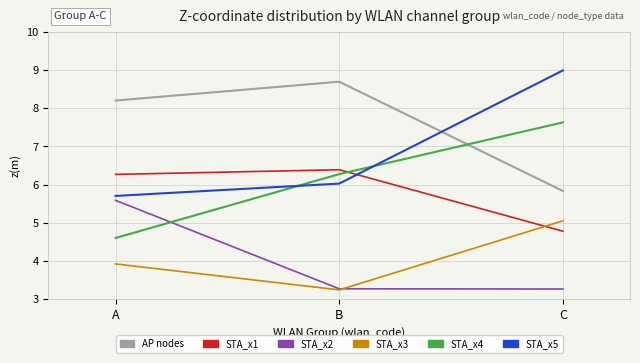

What is the spread (max minus min) of values at C?

5.7